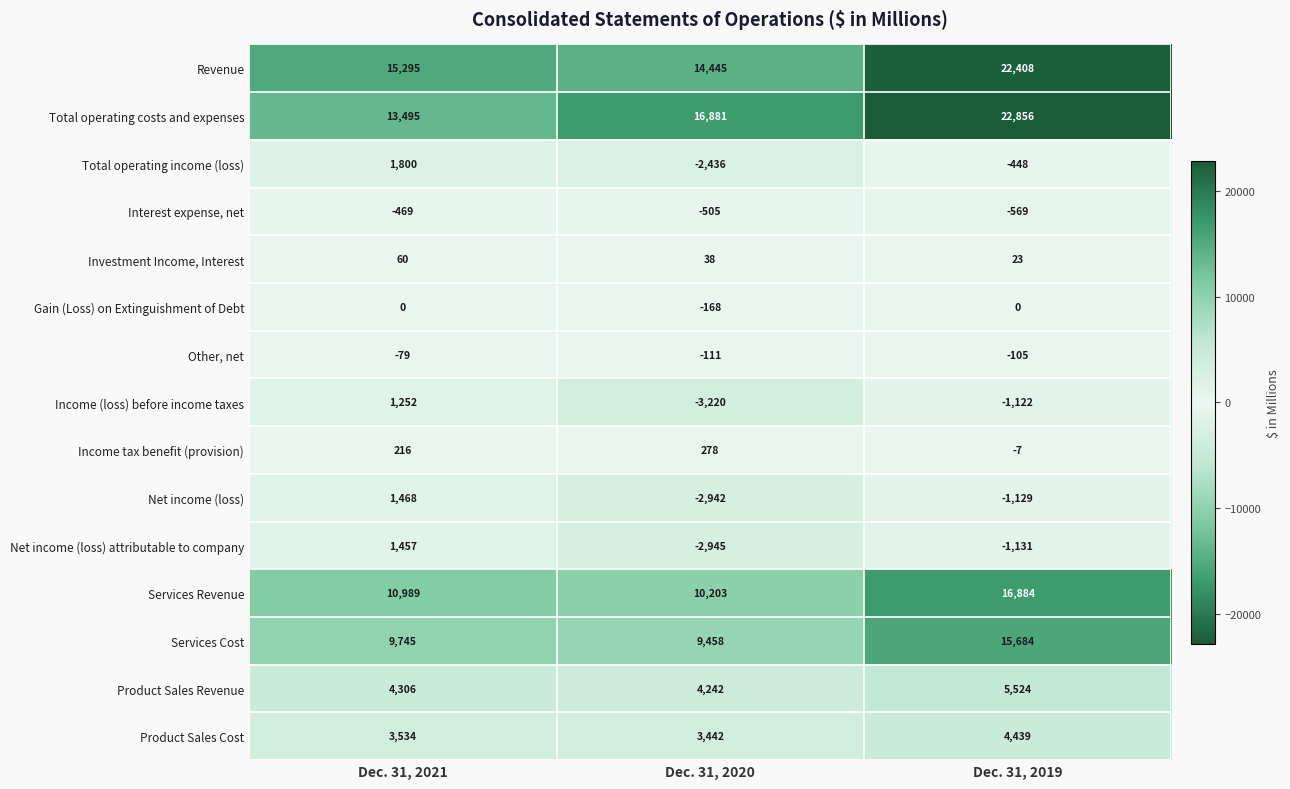

Is the value of Product Sales Cost at Dec. 31, 2021 greater than the value of Investment Income, Interest at Dec. 31, 2019?

Yes